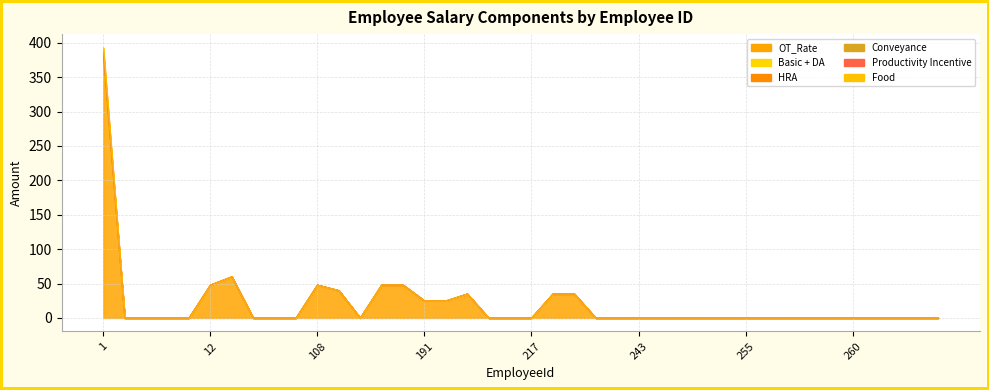

Reading left to right, what are all the values shown in this chart?

OT_Rate: 378	0	0	0	0	48	60	0	0	0	48	40	0	48	48	25	25	35	0	0	0	35	35	0	0	0	0	0	0	0	0	0	0	0	0	0	0	0	0	0
Basic + DA: 1	0	0	0	0	0	0	0	0	0	0	0	0	0	0	0	0	0	0	0	0	0	0	0	0	0	0	0	0	0	0	0	0	0	0	0	0	0	0	0
HRA: 2	0	0	0	0	0	0	0	0	0	0	0	0	0	0	0	0	0	0	0	0	0	0	0	0	0	0	0	0	0	0	0	0	0	0	0	0	0	0	0
Conveyance: 3	0	0	0	0	0	0	0	0	0	0	0	0	0	0	0	0	0	0	0	0	0	0	0	0	0	0	0	0	0	0	0	0	0	0	0	0	0	0	0
Productivity Incentive: 4	0	0	0	0	0	0	0	0	0	0	0	0	0	0	0	0	0	0	0	0	0	0	0	0	0	0	0	0	0	0	0	0	0	0	0	0	0	0	0
Food: 5	0	0	0	0	0	0	0	0	0	0	0	0	0	0	0	0	0	0	0	0	0	0	0	0	0	0	0	0	0	0	0	0	0	0	0	0	0	0	0